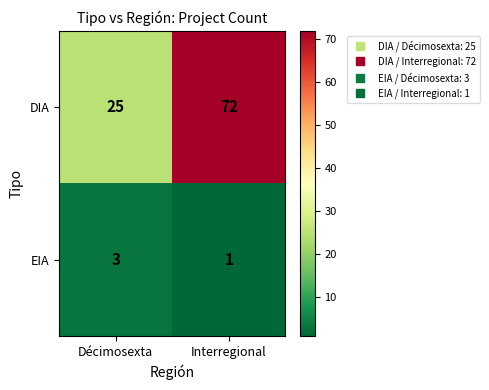

Reading left to right, list all the values displayed in this chart.

DIA: 25	72
EIA: 3	1